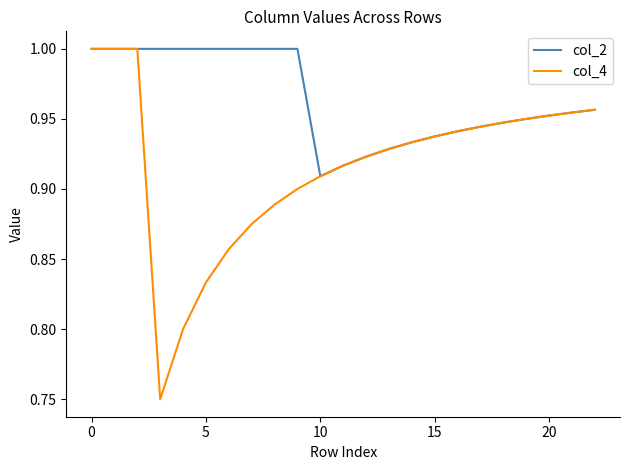

Which series has the widest spread of values?

col_4